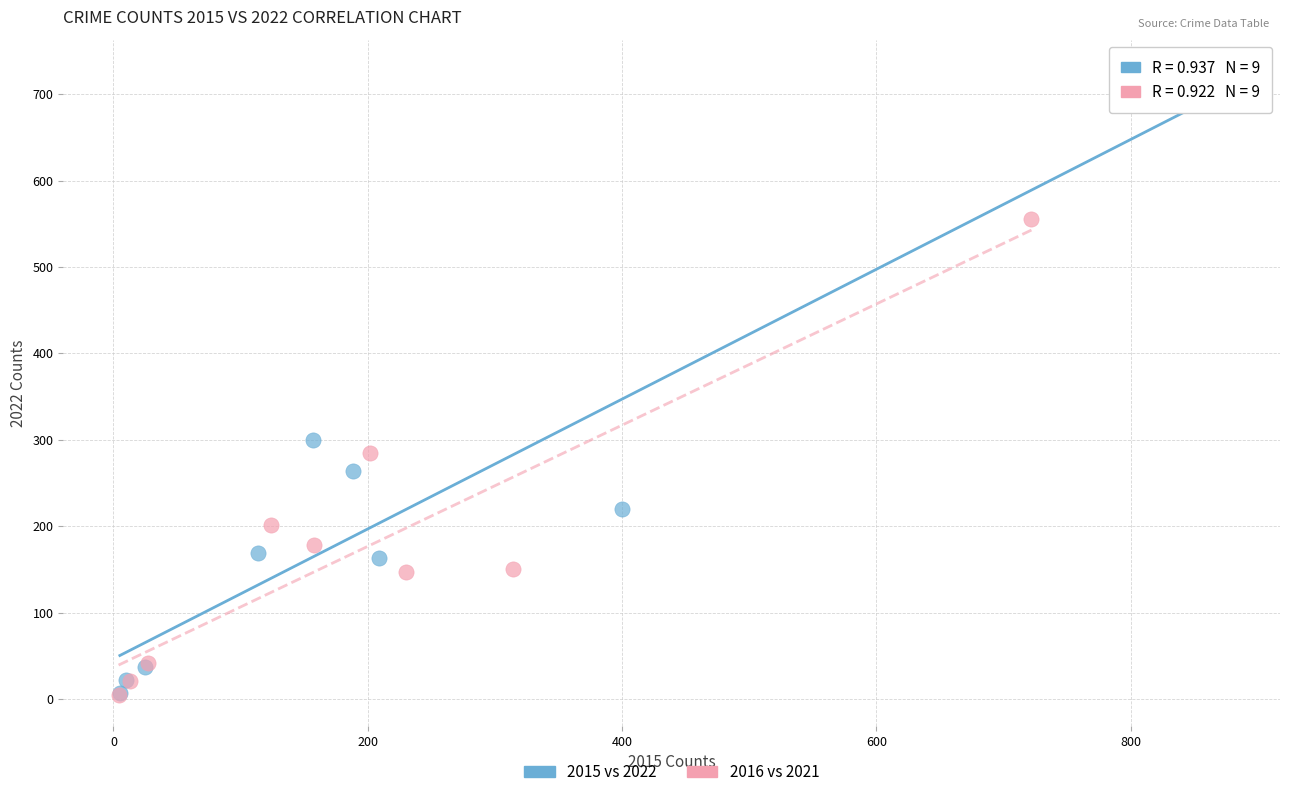

Which series reaches the maximum Y coordinate?

2015 vs 2022